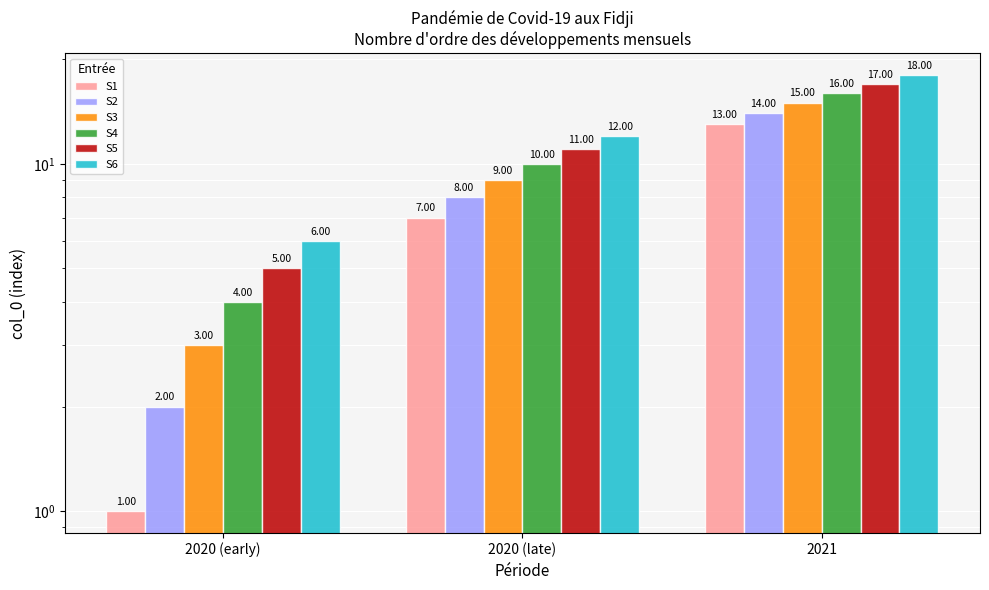

Are the bars grouped side by side (vs. stacked)?

Yes